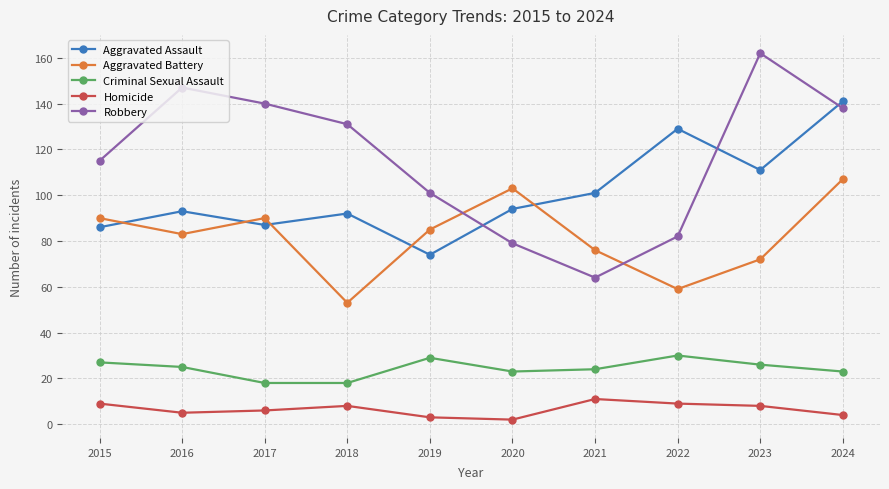

How many lines are shown in the chart?

5